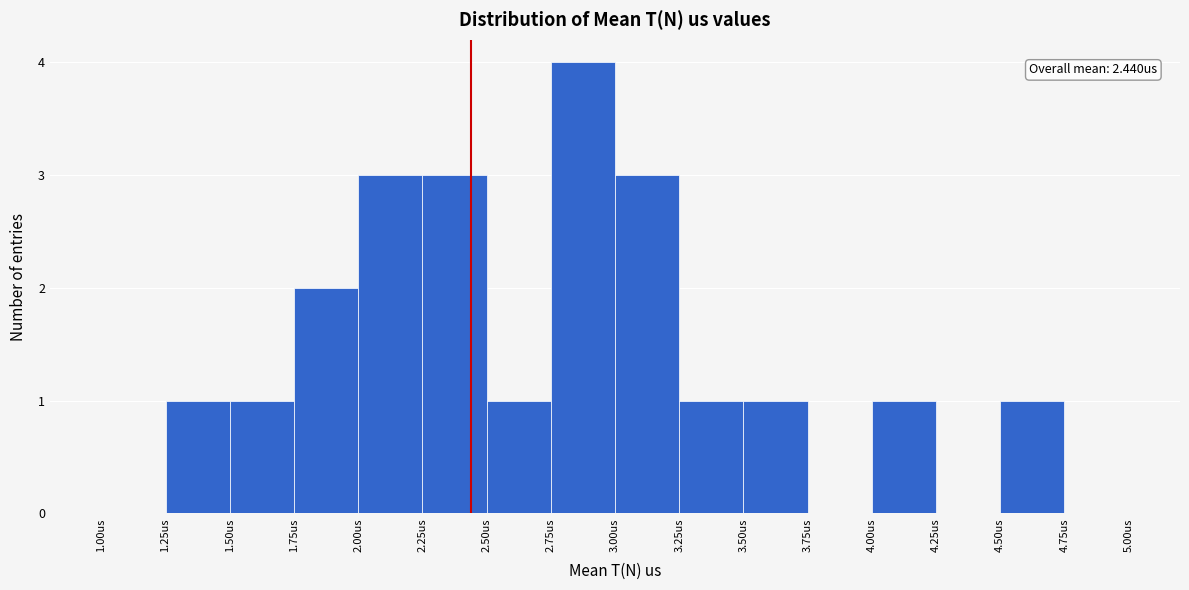

Which range on the x-axis has the tallest bar?

2.75 to 3.00